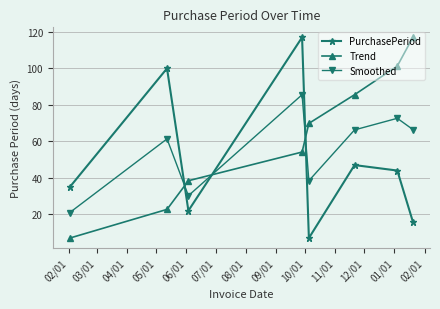

How many distinct data groups are displayed?

3